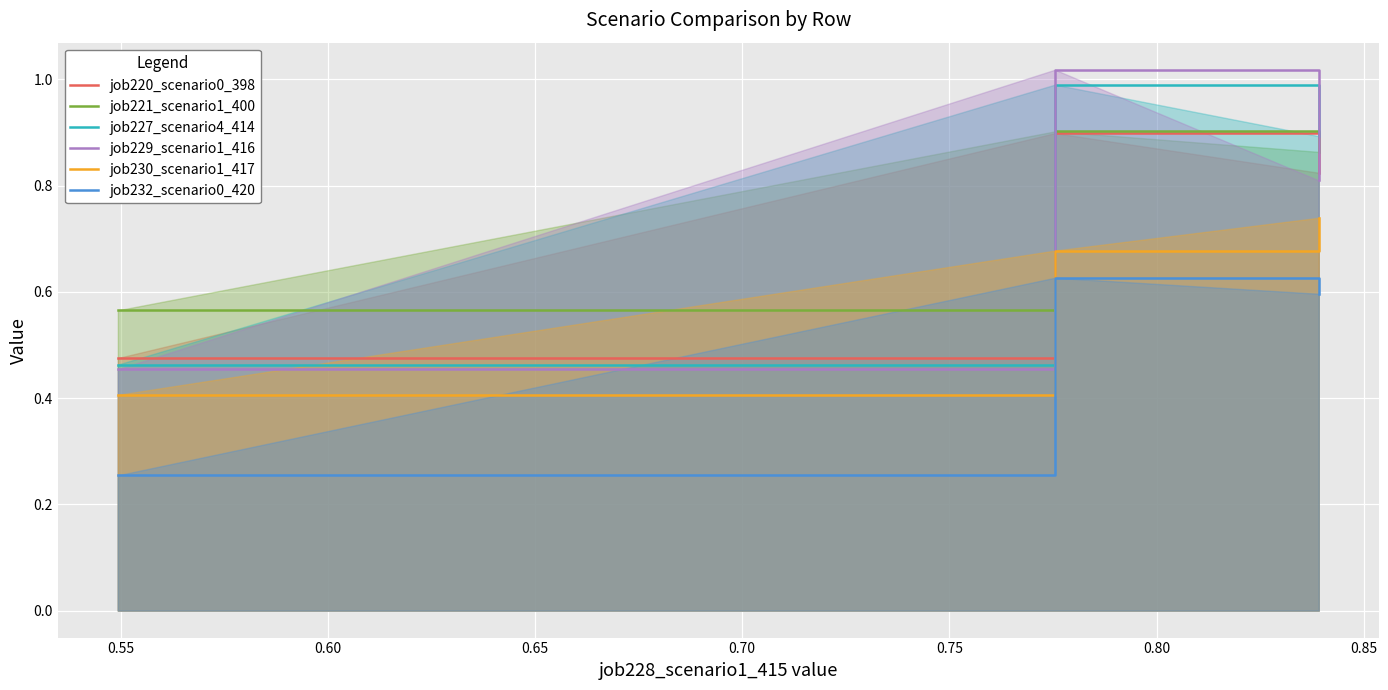

Which series has the widest spread of values?

job229_scenario1_416